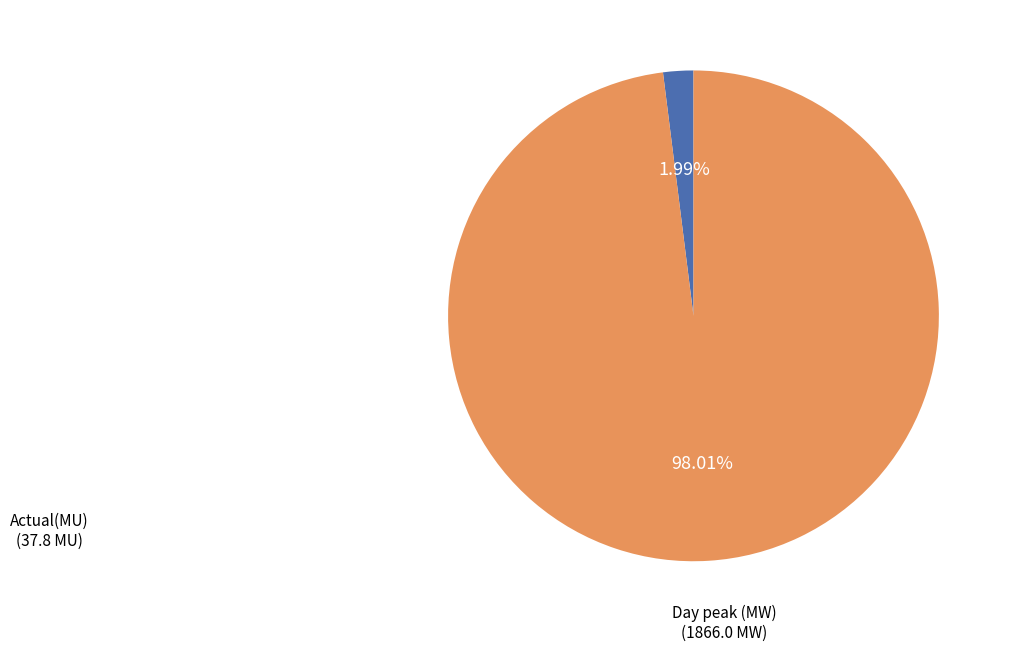

How many slices are in this pie chart?

2